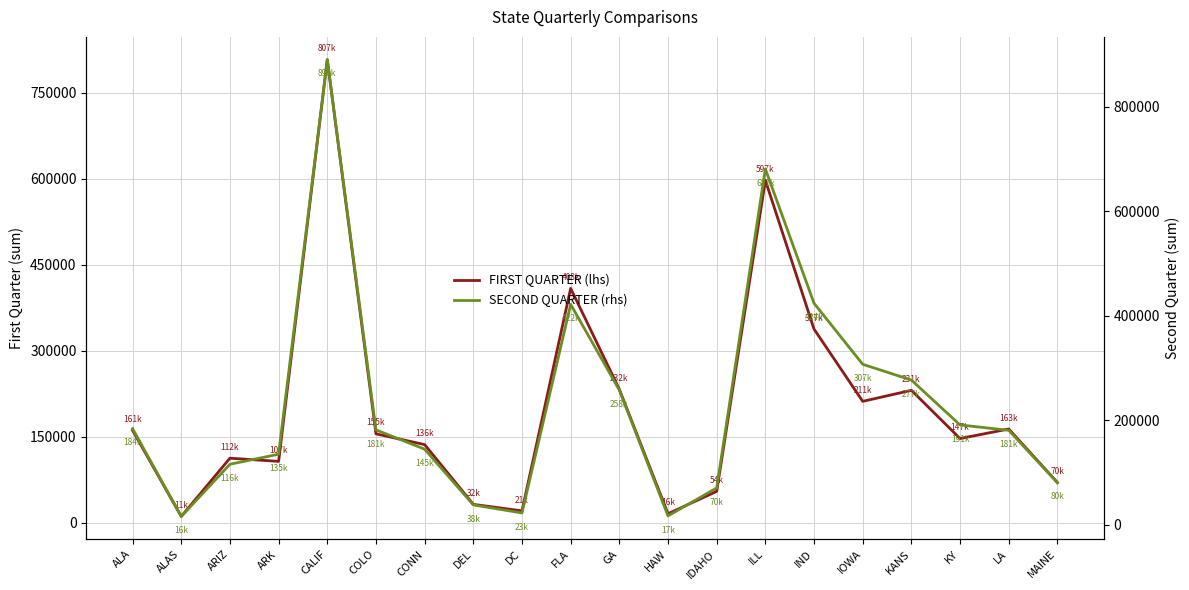

What is the sum of all SECOND QUARTER (rhs) values?

4643748